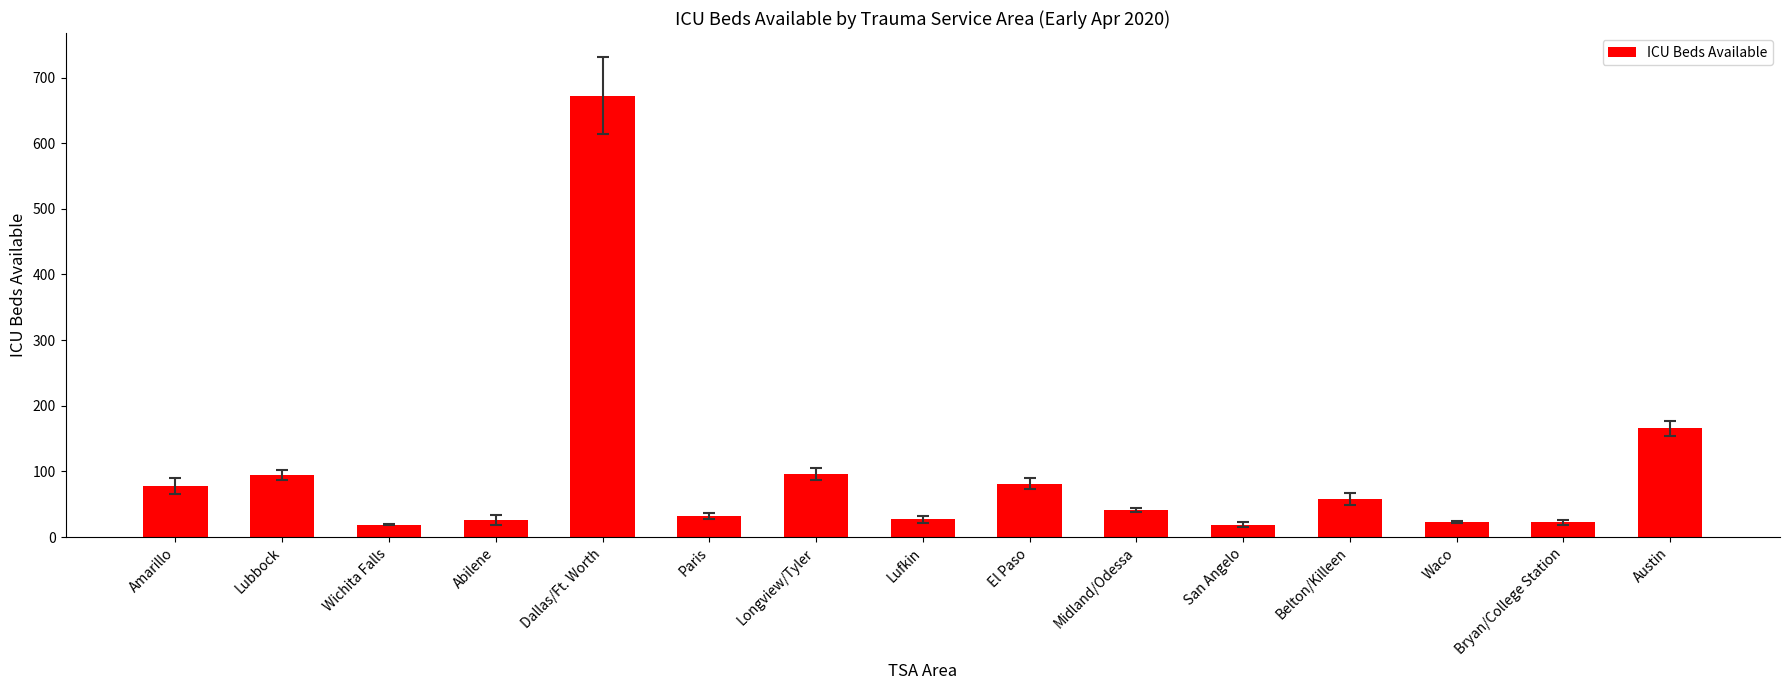

What is the smallest value displayed?

18.9